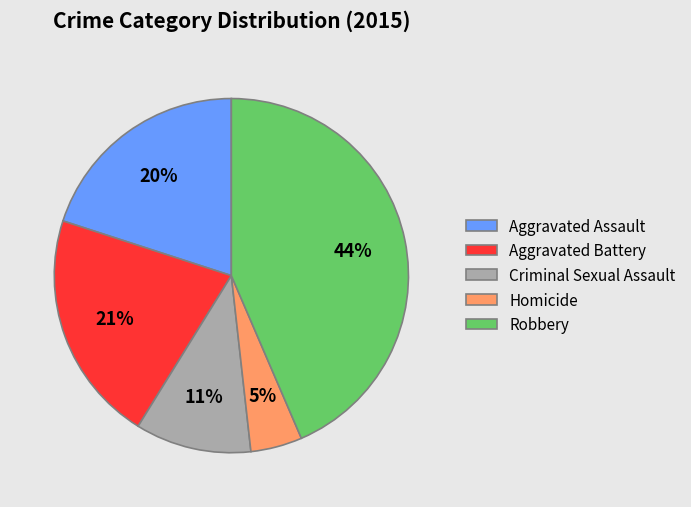

To the nearest percent, what percentage of the pie is Homicide?

5%